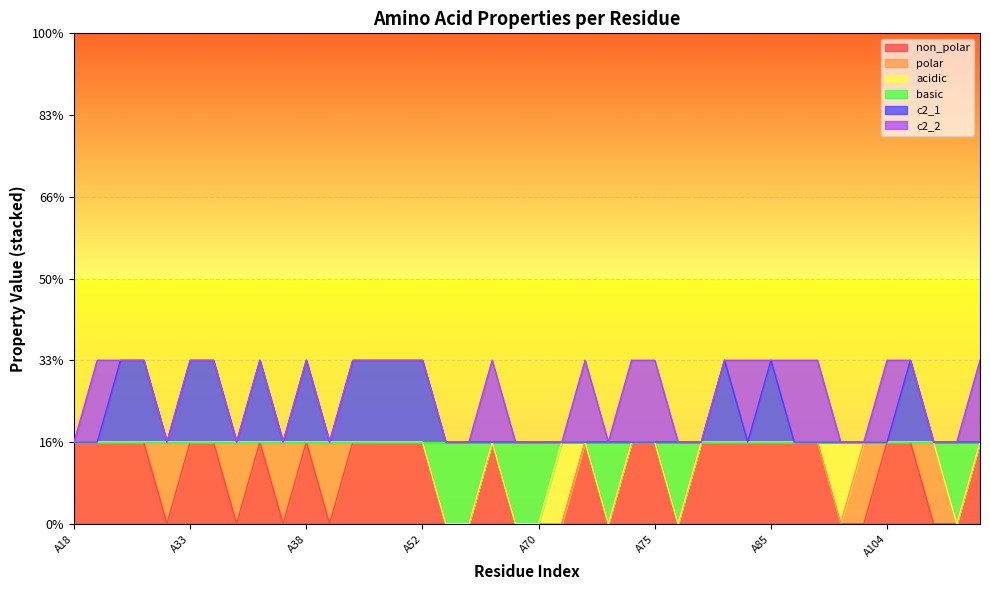

Which series changed the most between A76 and A87?

non_polar